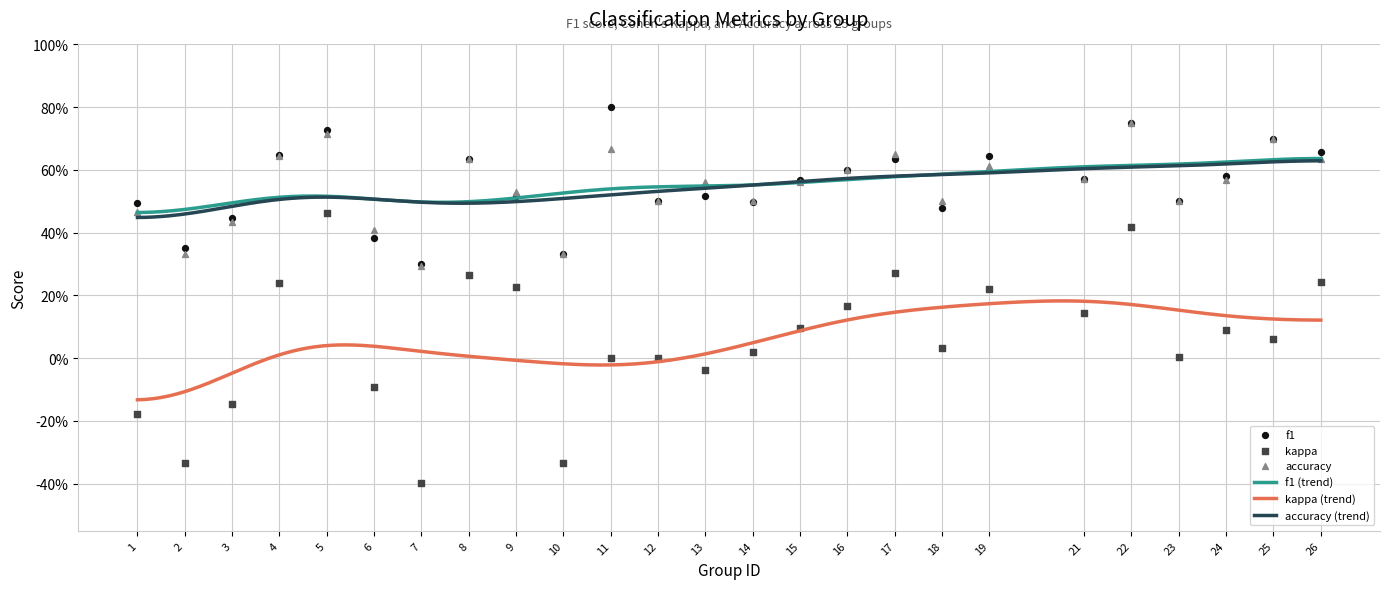

What are all the series names shown in the legend?

f1, kappa, accuracy